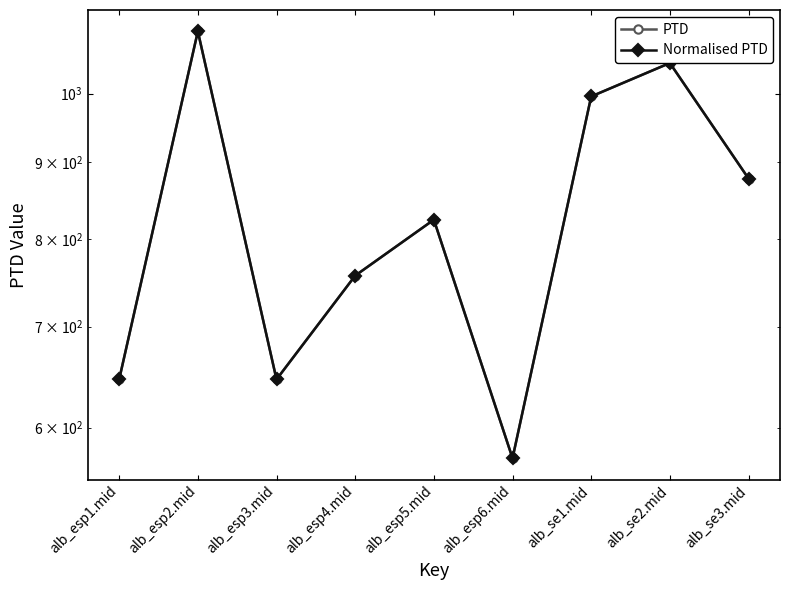

What is the maximum value for PTD?

1099.8